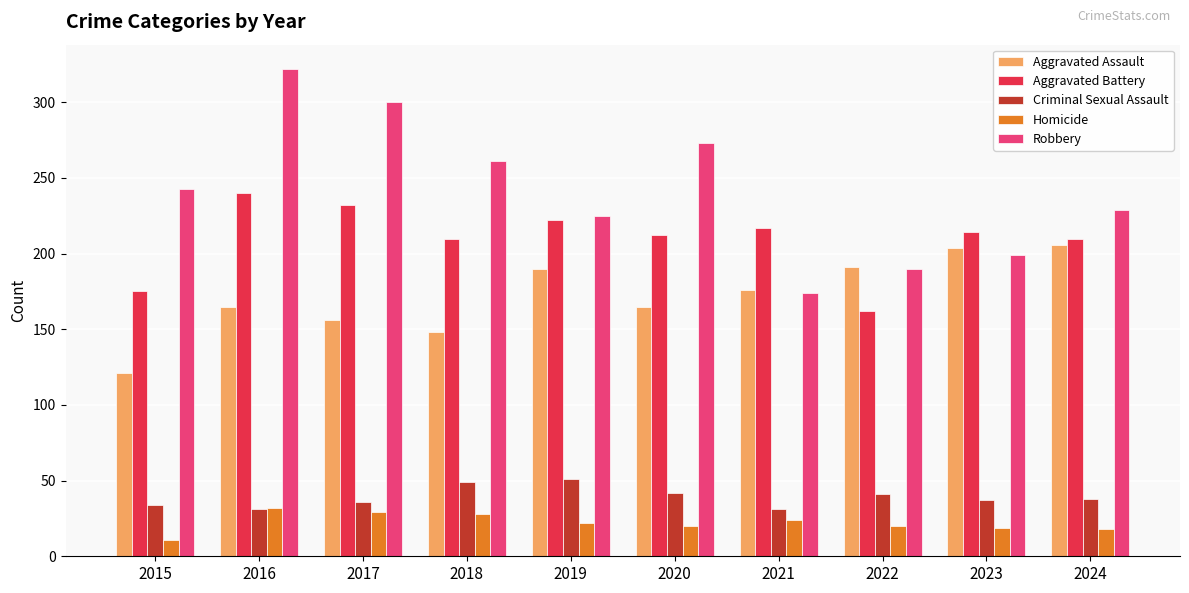

What is the value of the Aggravated Assault bar at the 9th from the left?

204